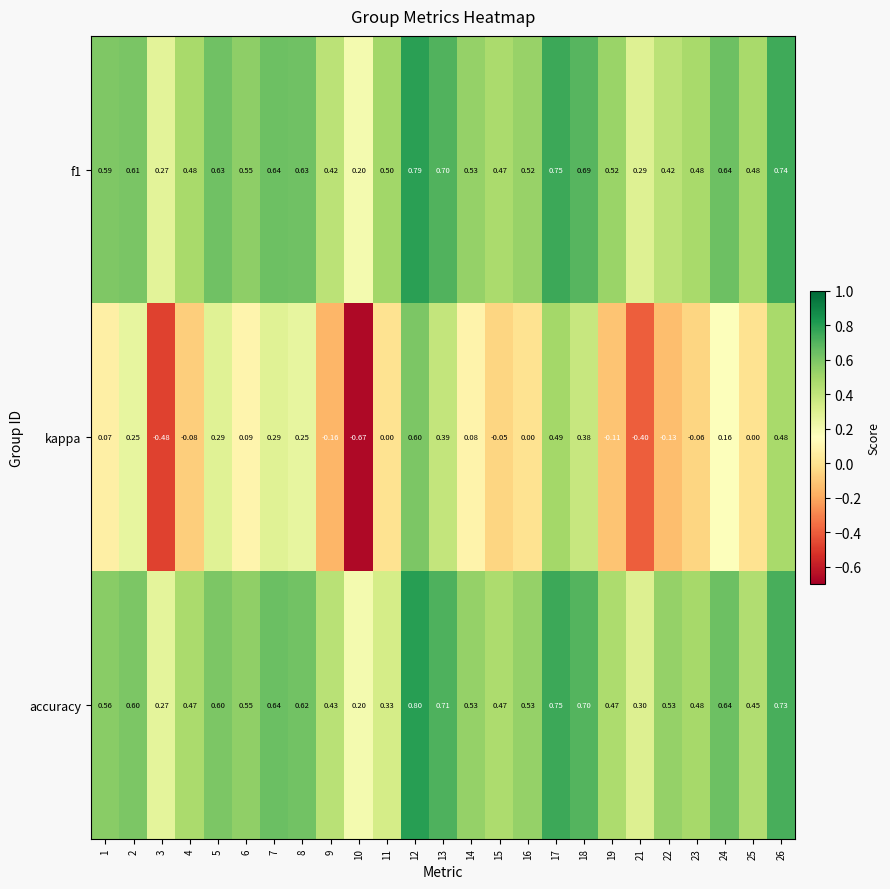

What is the total value across all series at 16?

1.1